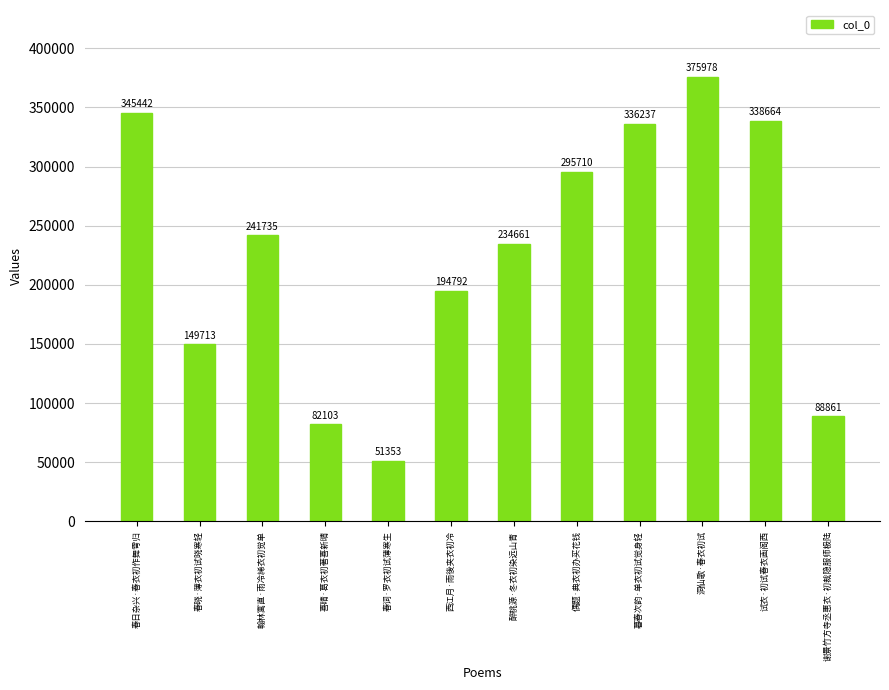

Reading left to right, transcribe all the data shown in this chart.

春日杂兴·春衣初作舞雩归=345442	春晓·薄衣初试晓寒轻=149713	翰林寓直·雨冷絺衣初觉单=241735	喜晴·葛衣初著喜新晴=82103	春词·罗衣初试薄寒生=51353	西江月·雨後夹衣初冷=194792	醉桃源·冬衣初染远山青=234661	偶题·典衣初办买花钱=295710	暮春次韵·单衣初试觉身轻=336237	洞仙歌·春衣初试=375978	试衣·初试春衣画阁西=338664	谢景竹方寺丞惠衣·初裁隐服师极陆=88861